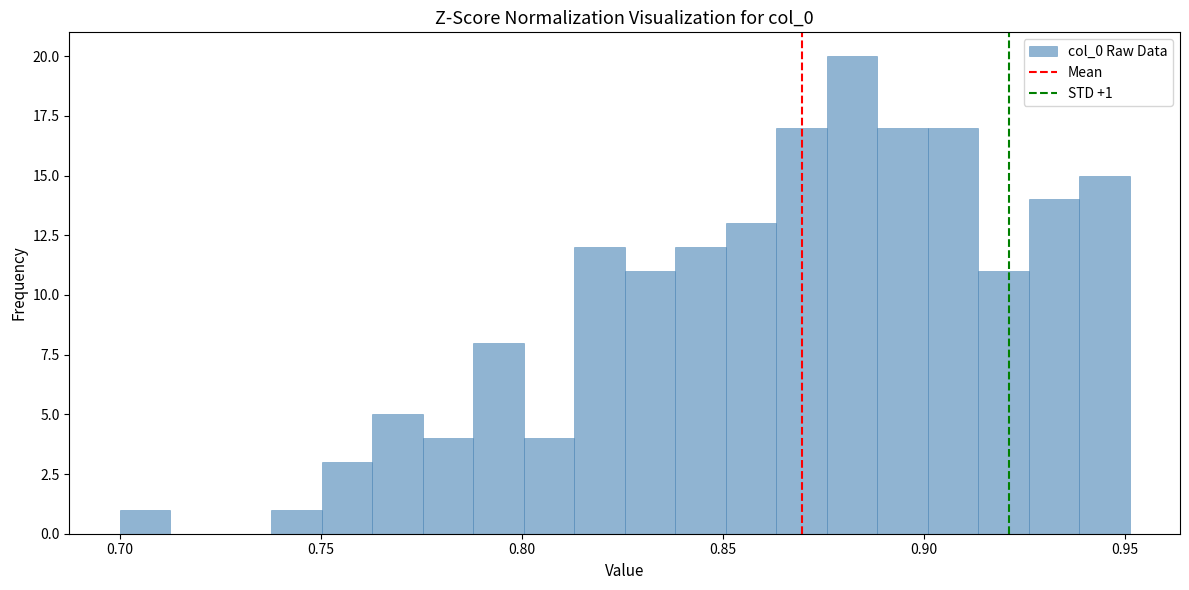

Read against the x-axis, roughly where is the centre of the tallest bar?

0.880